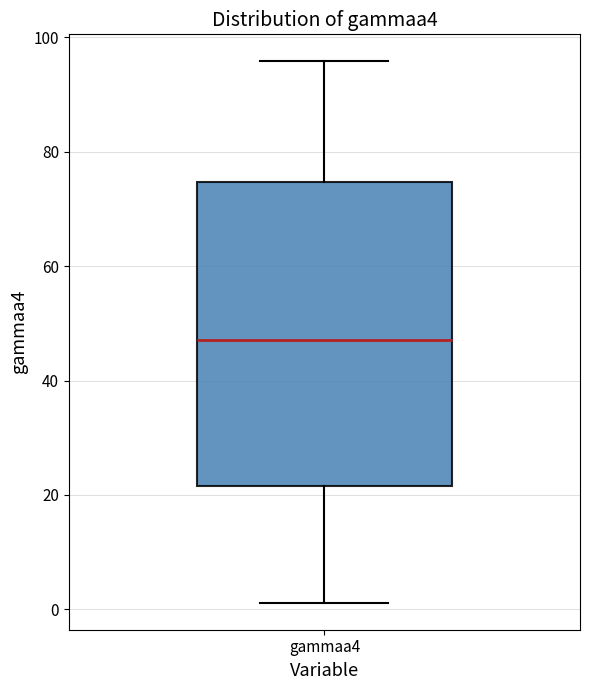

Read this box plot against the y-axis: the position of the median line, the range covered by the box, and the ends of both whiskers. The values are not printed on the chart, so give them approximately, as read against the axis.

median 48, box 22 to 74, whiskers 2 to 96